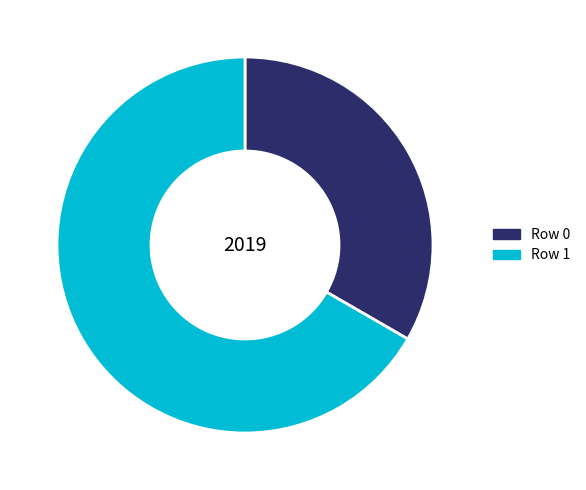

How many slices are in this pie chart?

2